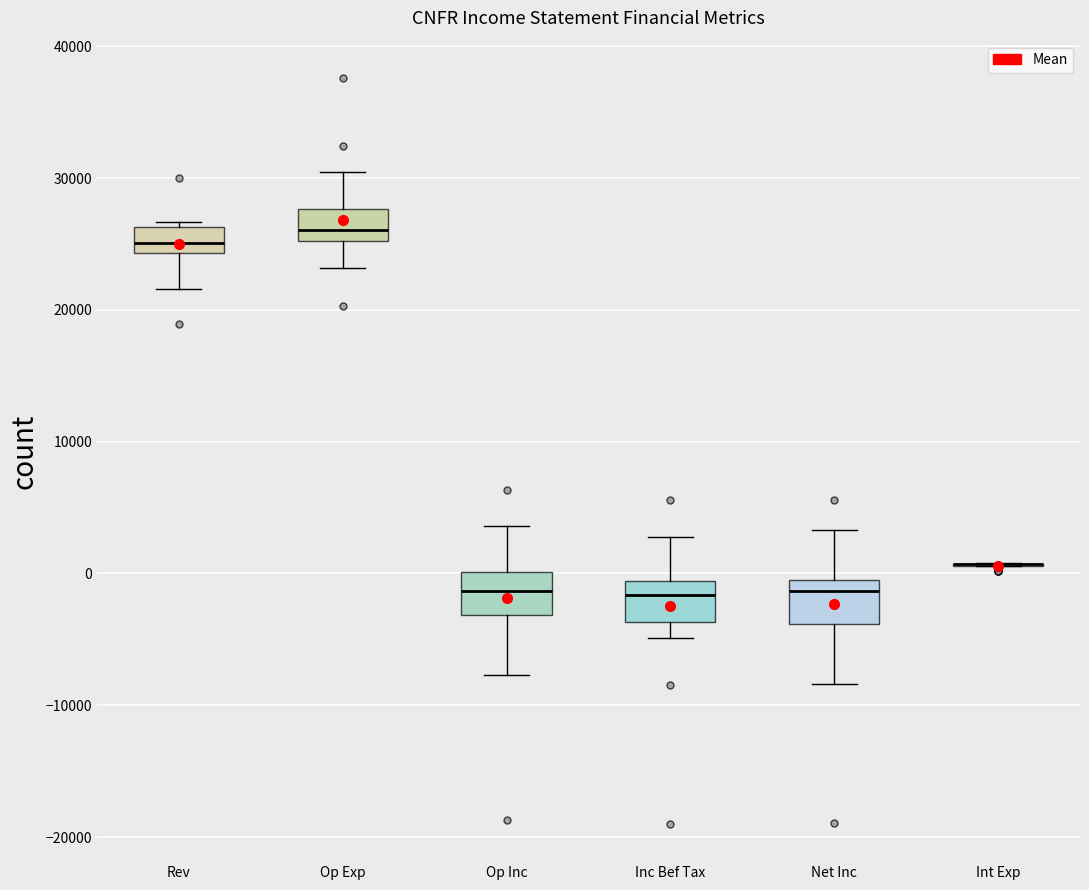

Where is the upper edge of the box for Op Inc on the y-axis? The values are not printed on the chart, so give them approximately, as read against the axis.

0